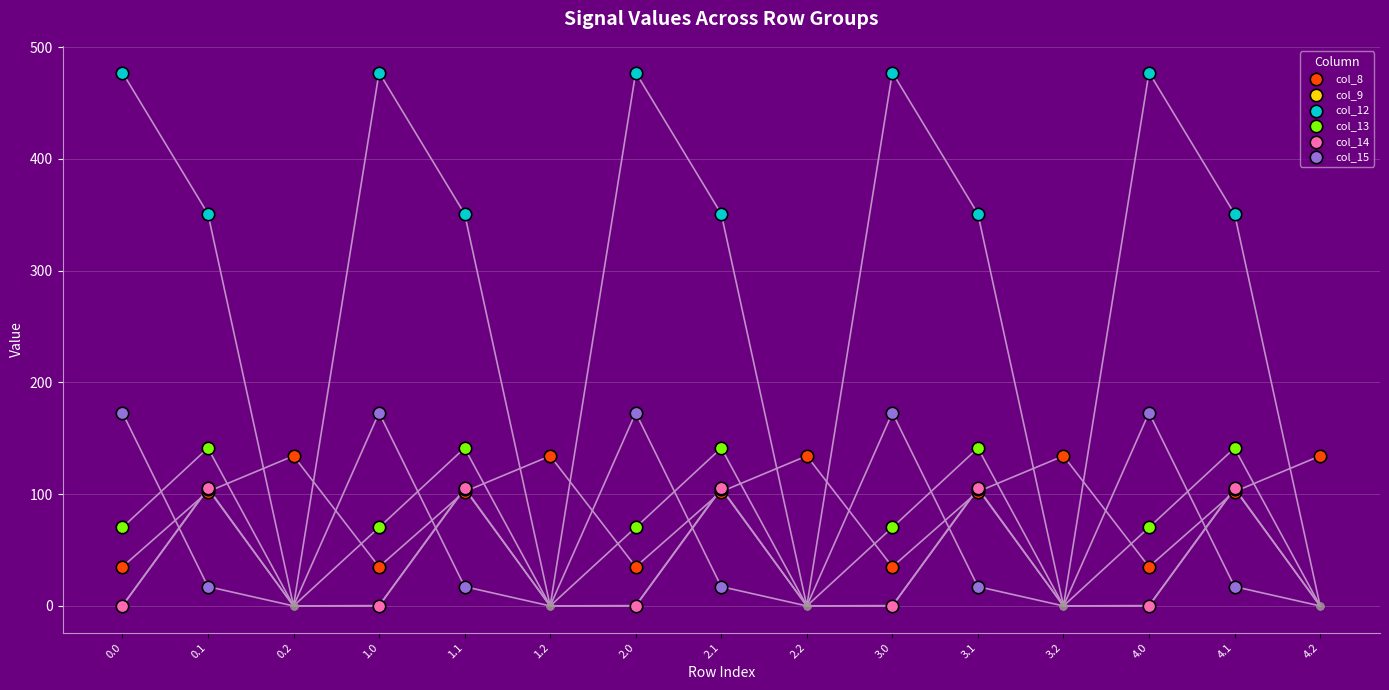

Which series has the largest Y range (max minus min)?

col_12